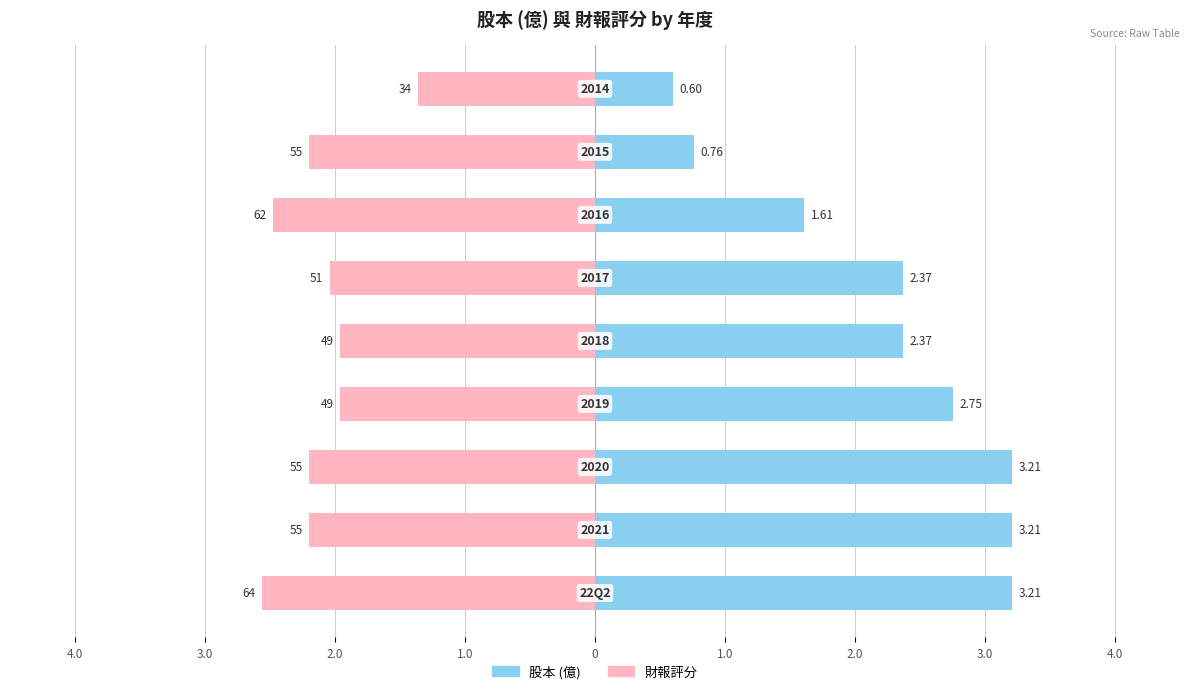

Is it true that 股本 equals 4.3 at 4.0?

False